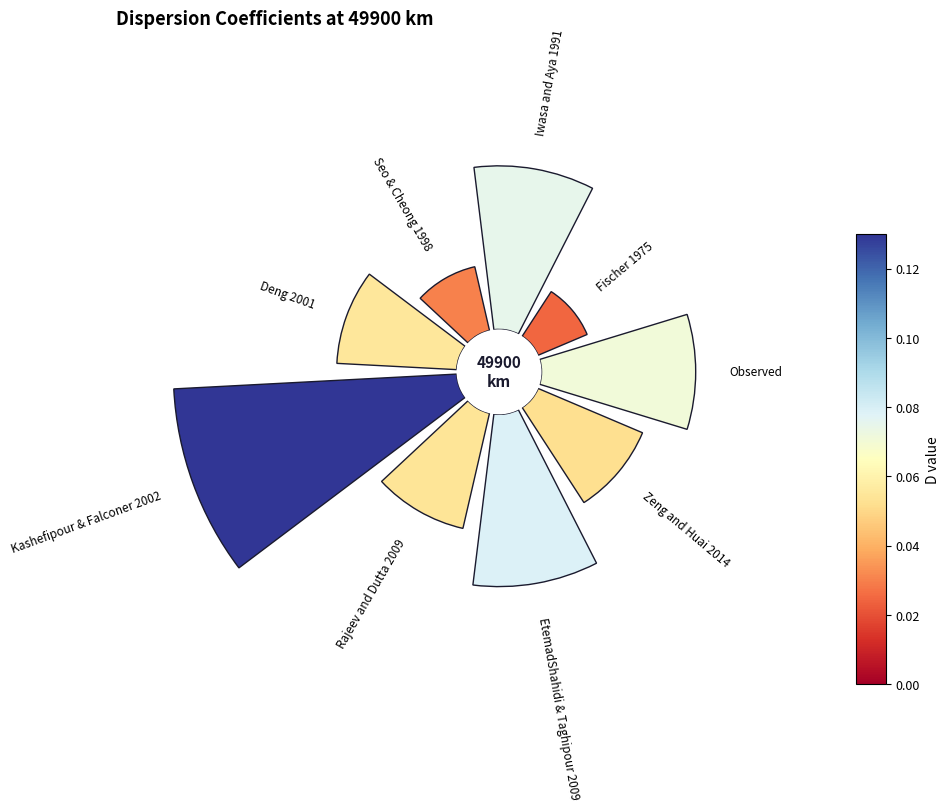

How many segments does this pie chart have?

9